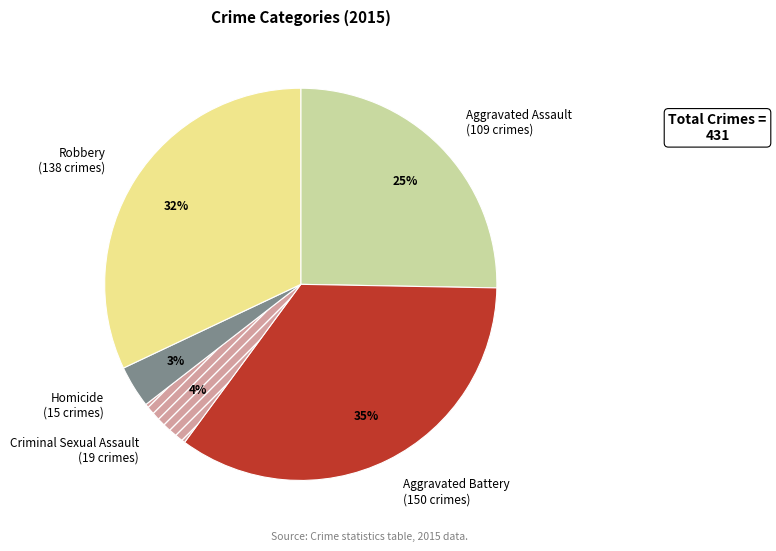

How many slices are in this pie chart?

5